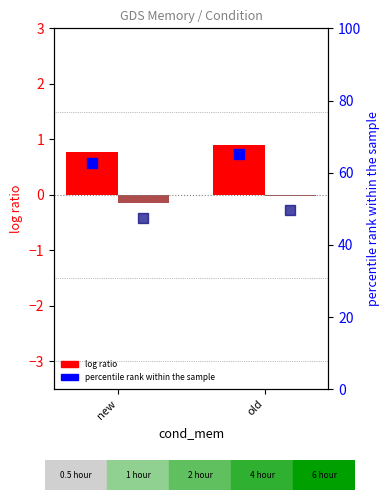

Is the value of log ratio (perceptual) at old greater than the value of percentile rank (perceptual) at new?

No